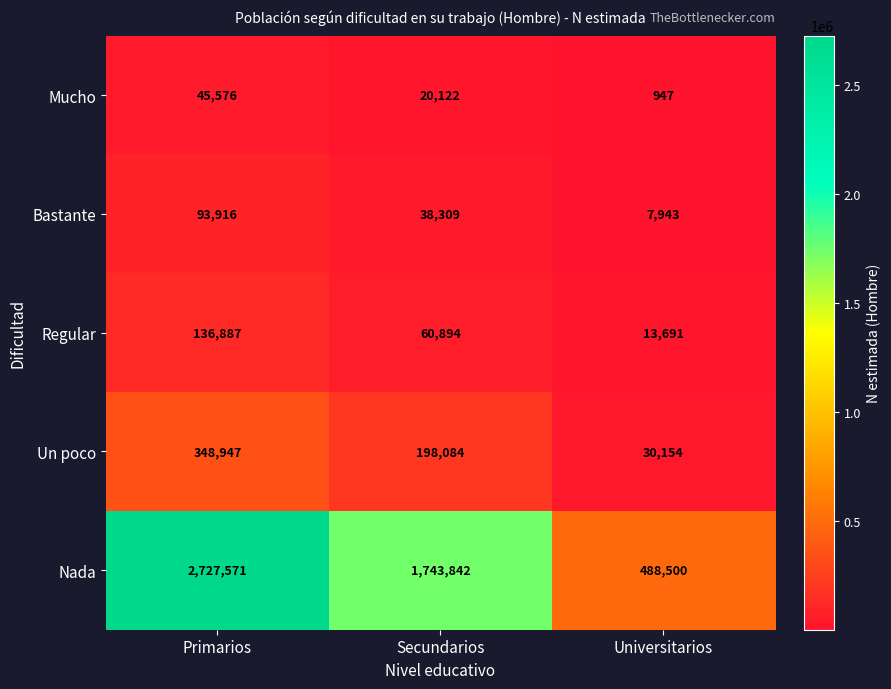

True or false: Un poco has a value of 17972 at Universitarios.

False